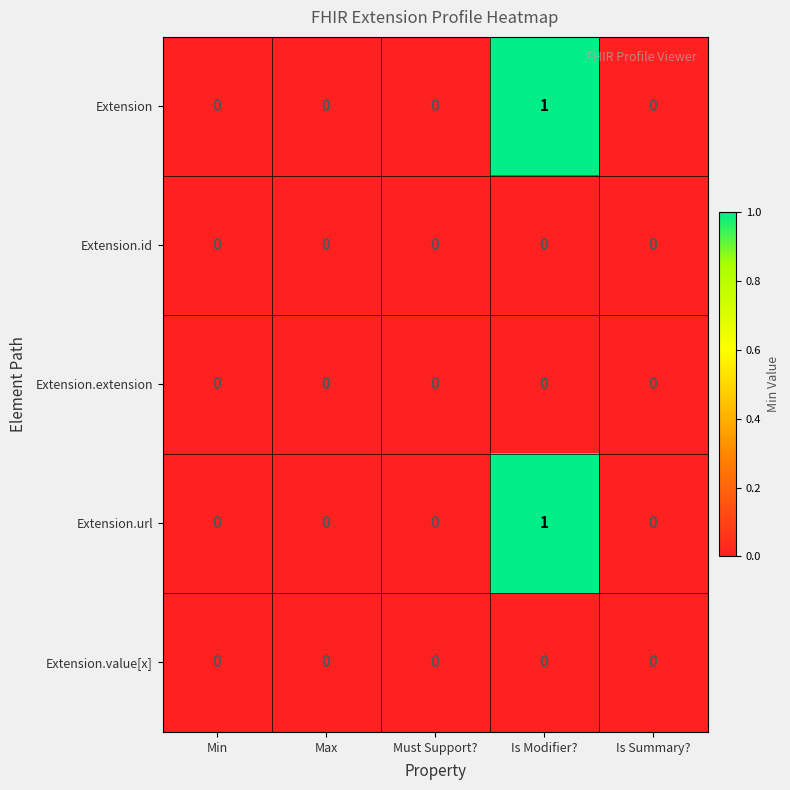

How many data points does each series have?

5